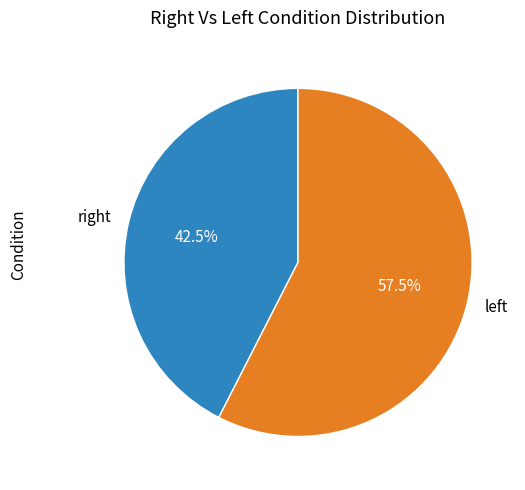

Does any single category account for the majority?

Yes